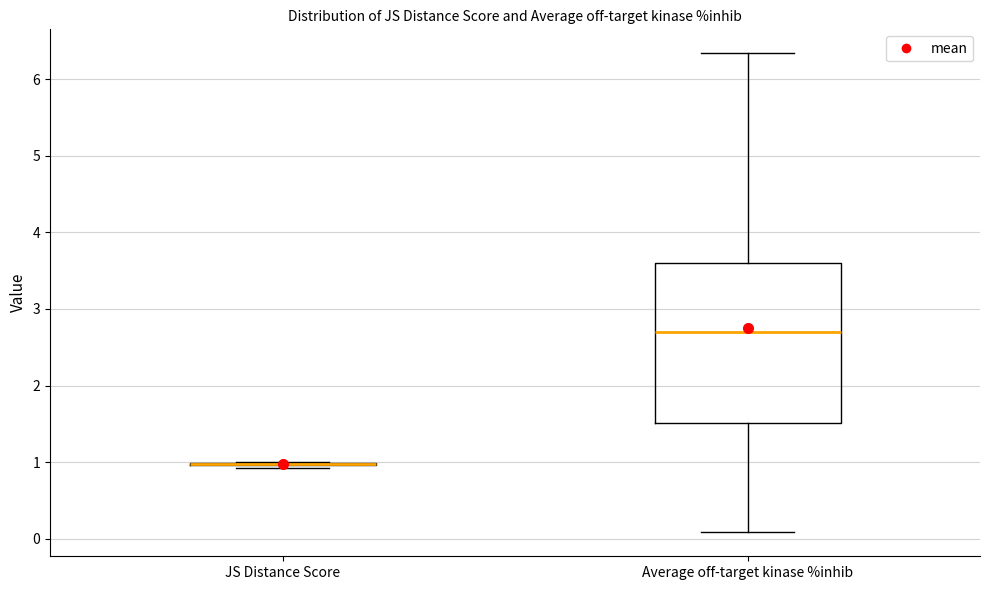

Comparing the boxes themselves (not the whiskers), which one is the tallest?

Average off-target kinase %inhib